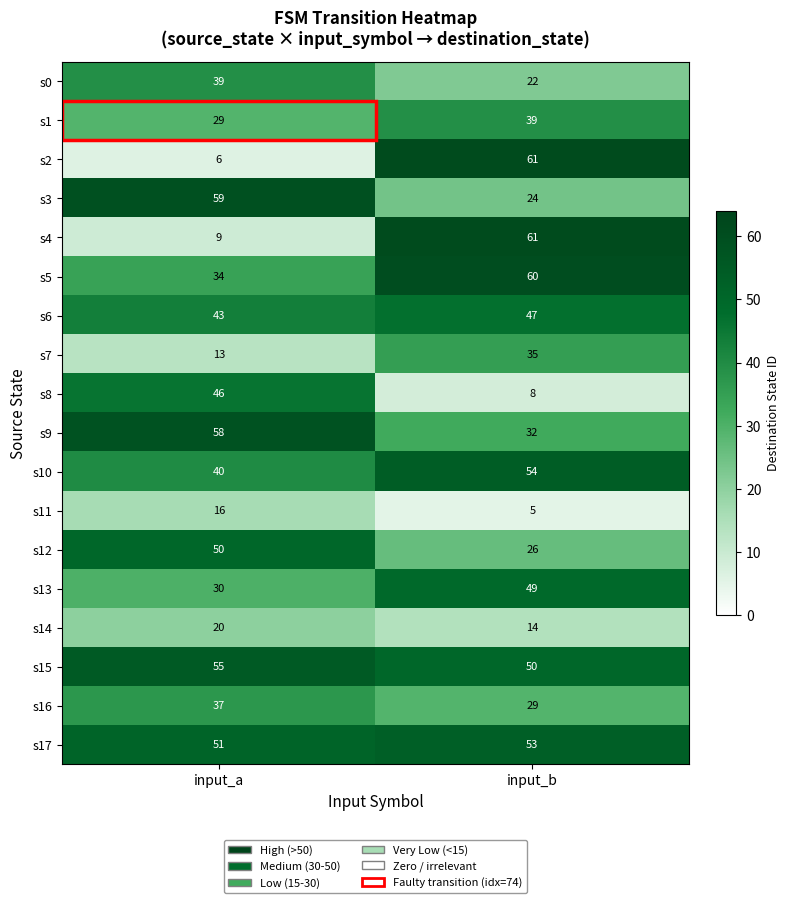

What is the difference between the highest and lowest values at input_a?

53